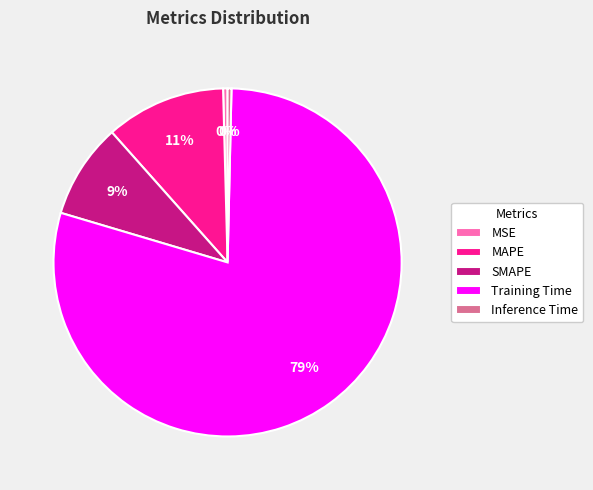

Which slice represents more than half of the pie?

Training Time